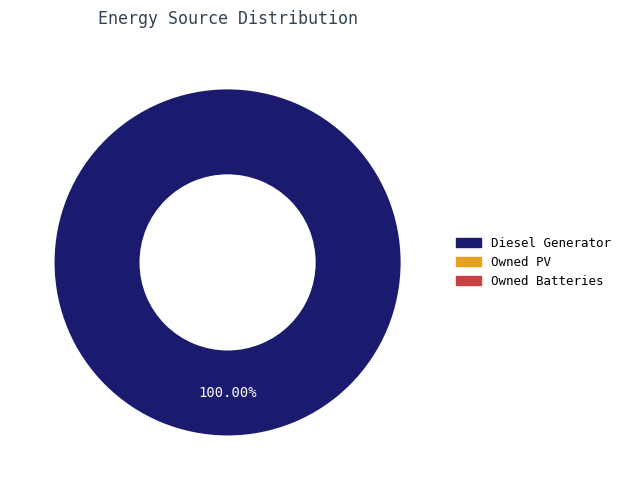

Is there any slice that represents more than half of the pie?

Yes